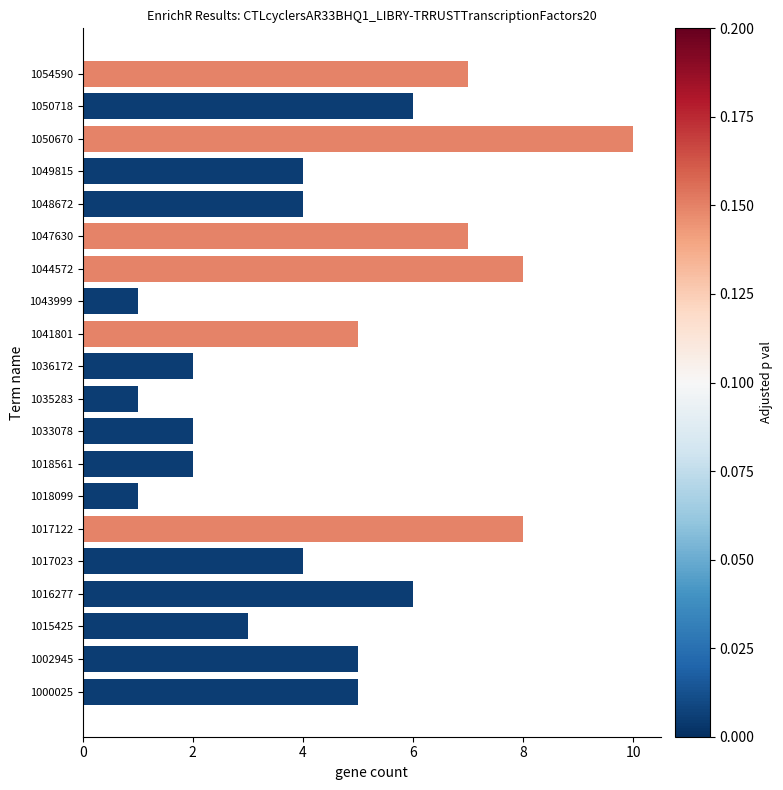

Which has a higher value, 1041801 or 1054590?

1054590